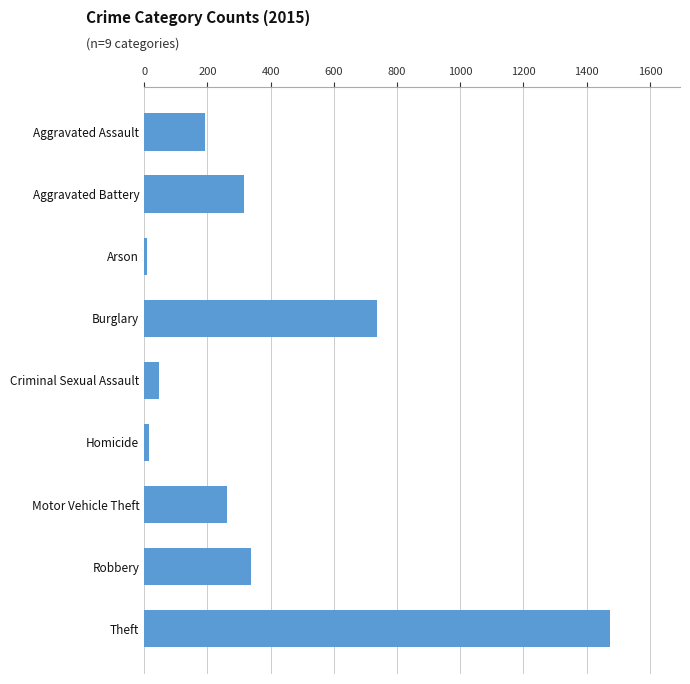

What is the difference between the maximum and minimum values?

1465